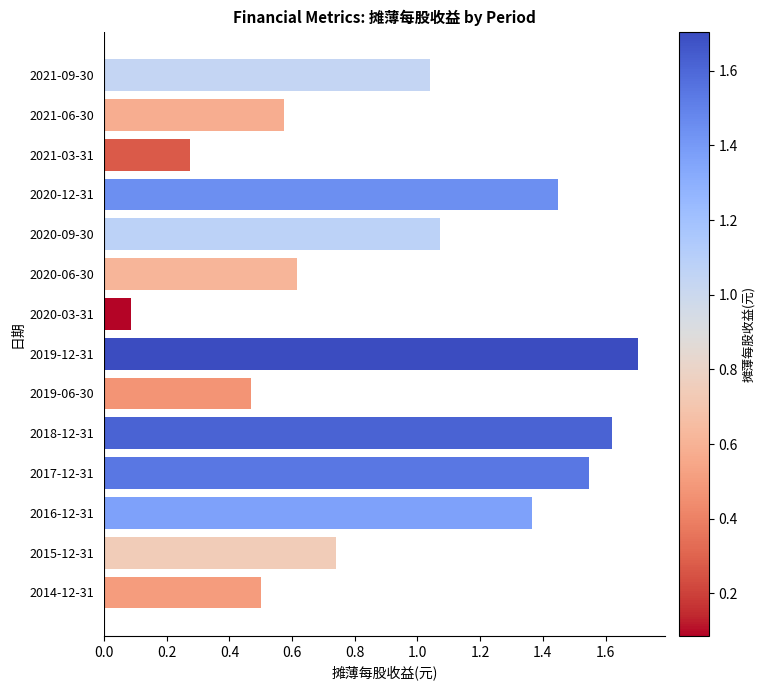

At which label is the value closest to 0?

2020-03-31